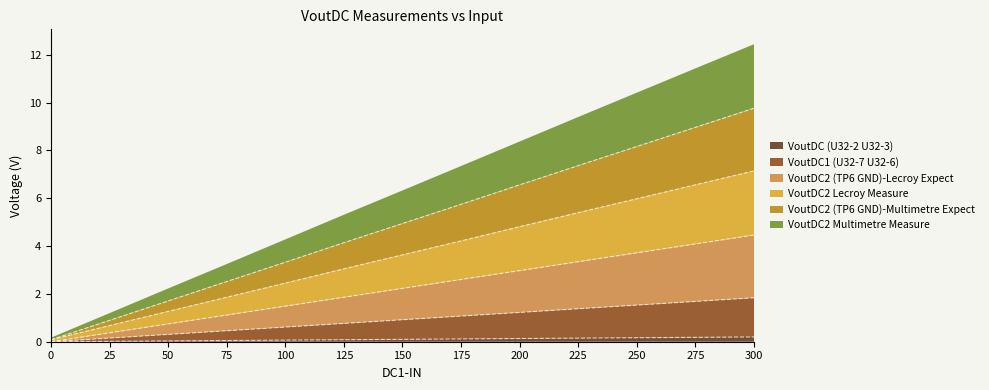

Which series has the widest spread of values?

VoutDC2 (TP6 GND)-Multimetre Expect